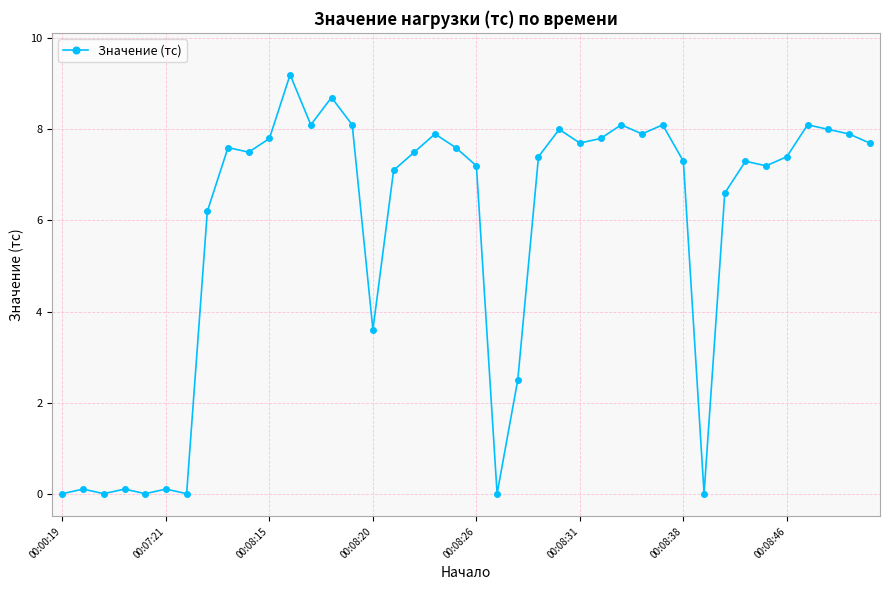

What is the value of the 35th point from the left?

7.2